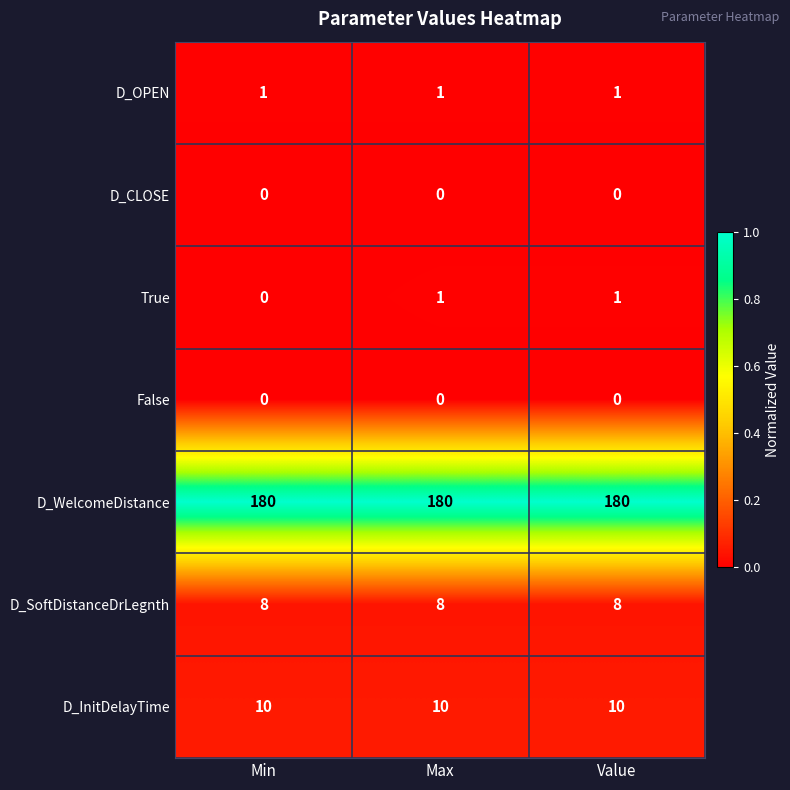

The D_WelcomeDistance series shows 321 at Max. True or false?

False